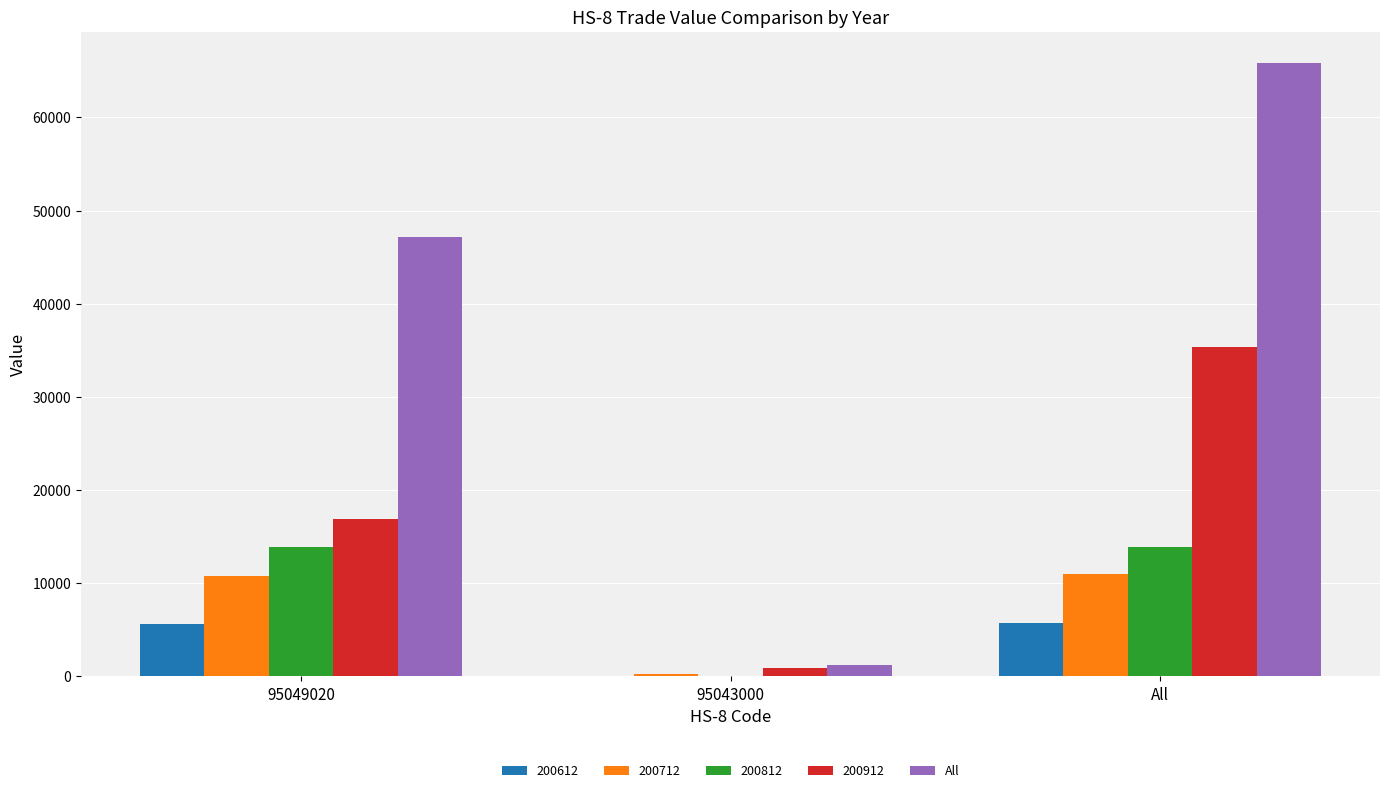

What is the approximate value of All at 95049020?

47132.7